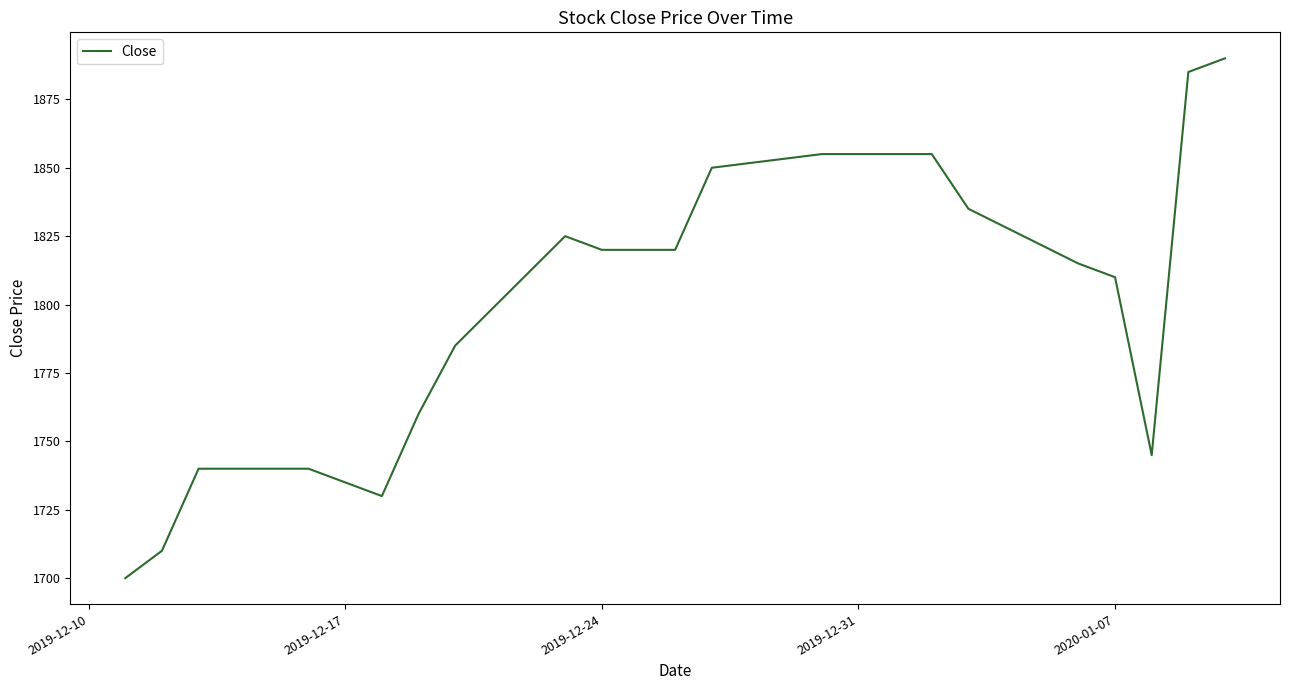

How many lines are shown in the chart?

1